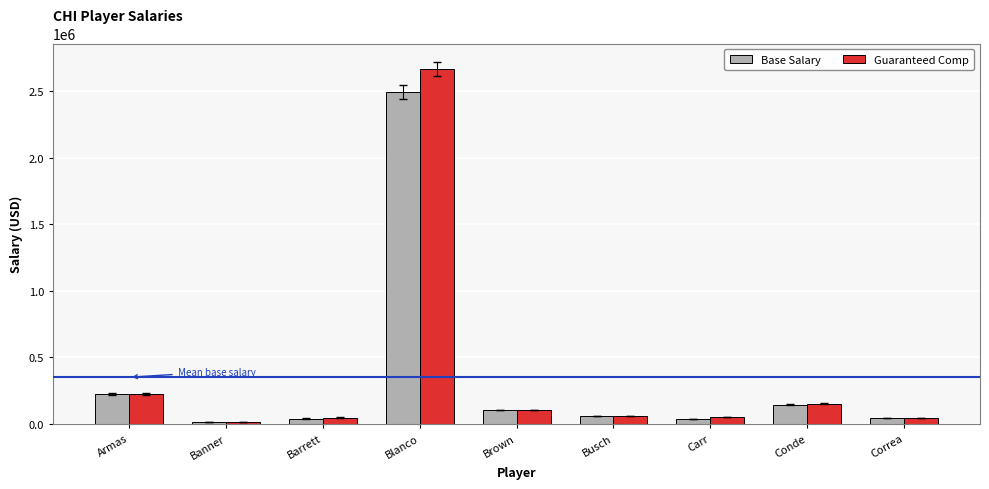

What are all the series names shown in the legend?

Base Salary, Guaranteed Comp